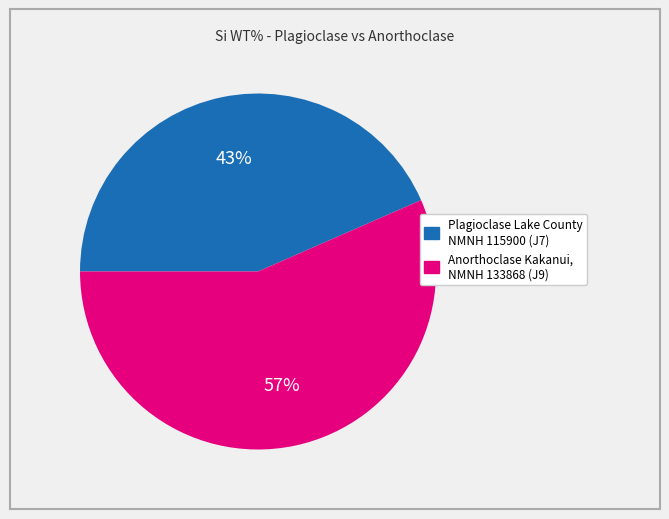

Count the number of slices in the pie.

2